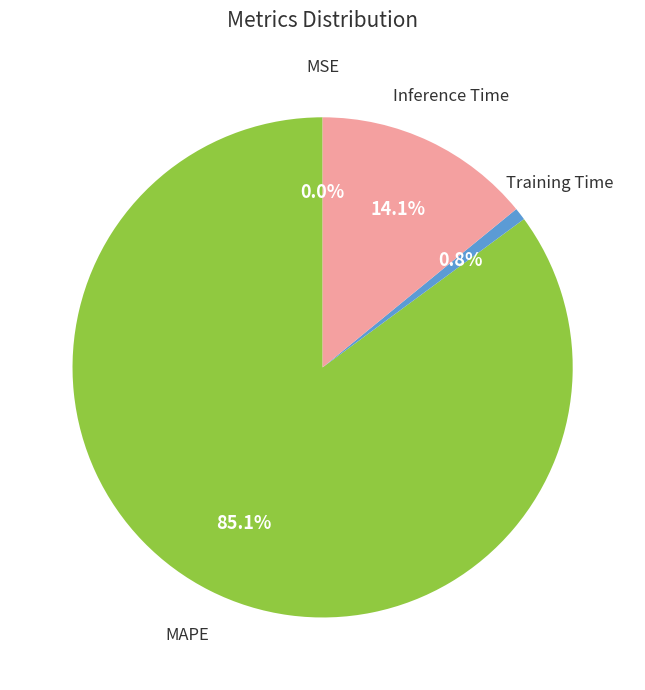

Is there any slice that represents more than half of the pie?

Yes